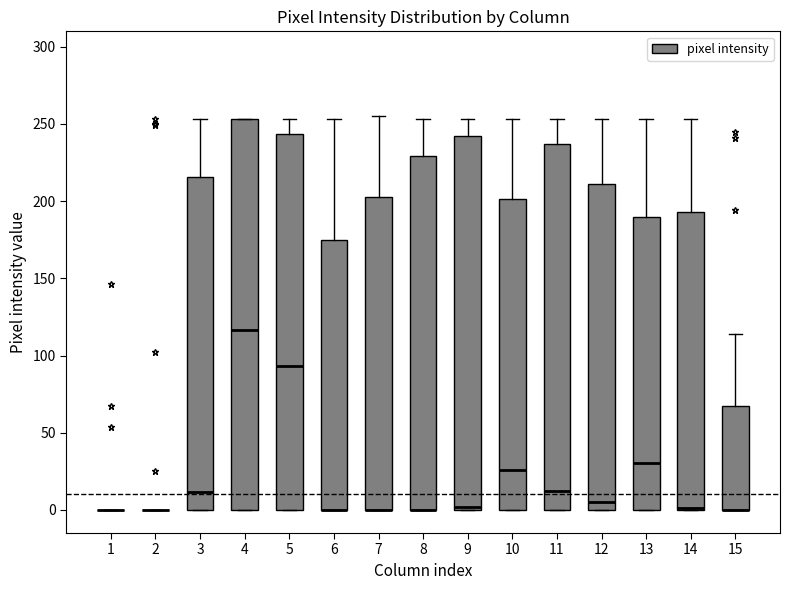

Where is the lower edge of the box at x = 3 on the y-axis? The values are not printed on the chart, so give them approximately, as read against the axis.

0